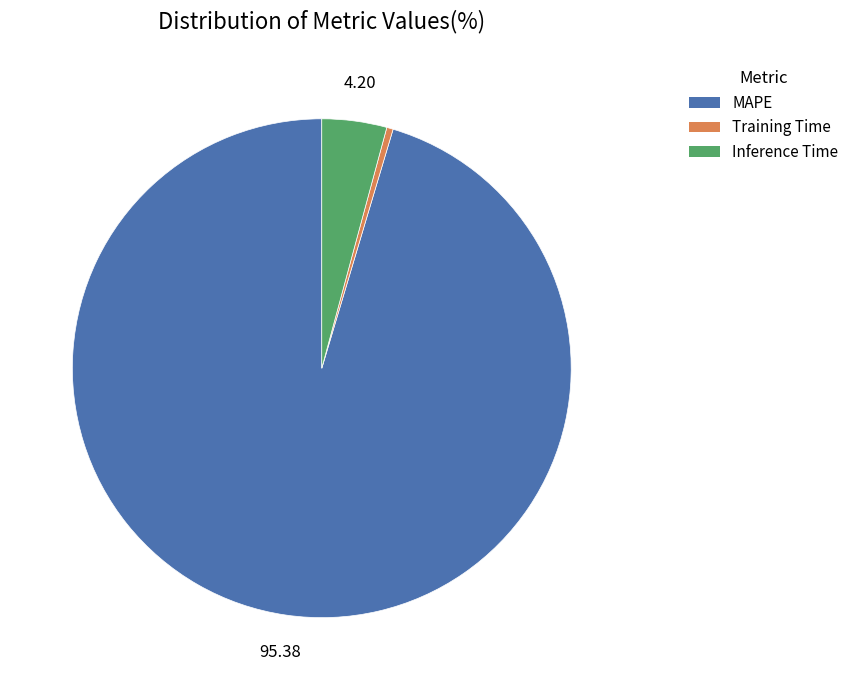

Which has a higher value, Inference Time or MAPE?

MAPE